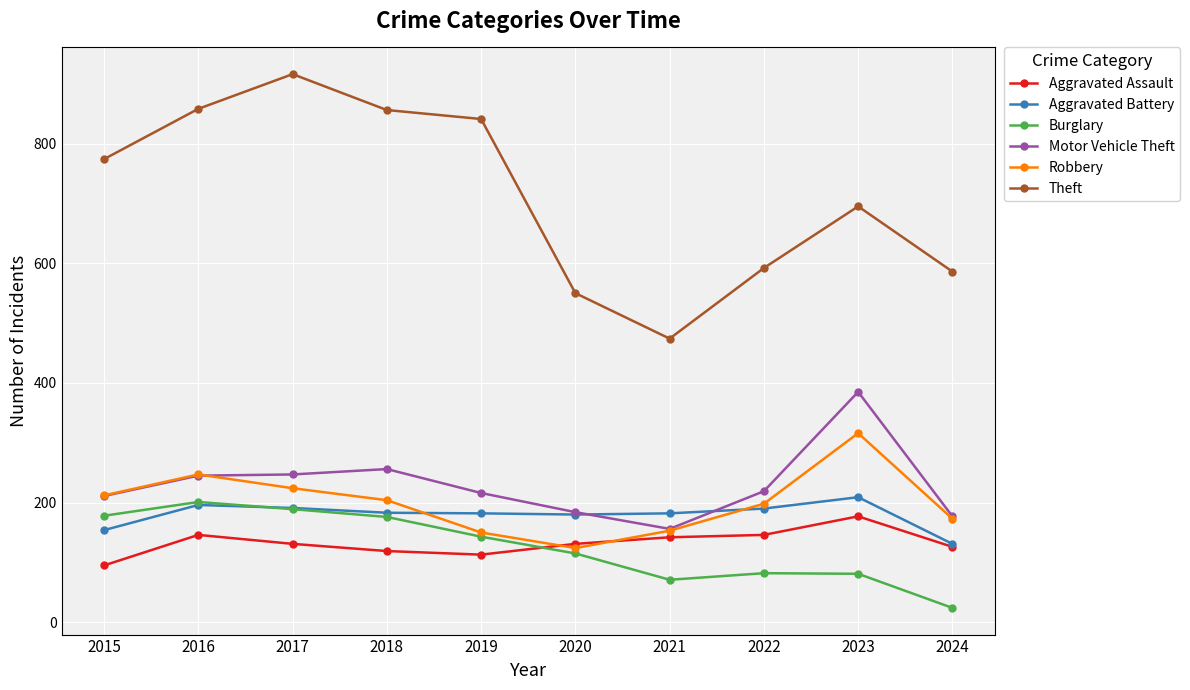

What is the value of the Burglary point at the 4th from the left?

176